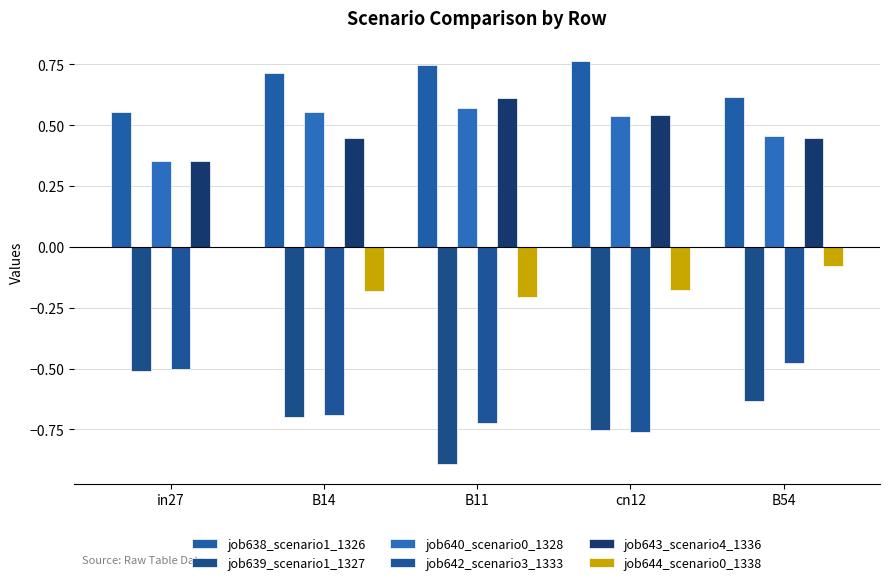

What are all the series names shown in the legend?

job638_scenario1_1326, job639_scenario1_1327, job640_scenario0_1328, job642_scenario3_1333, job643_scenario4_1336, job644_scenario0_1338